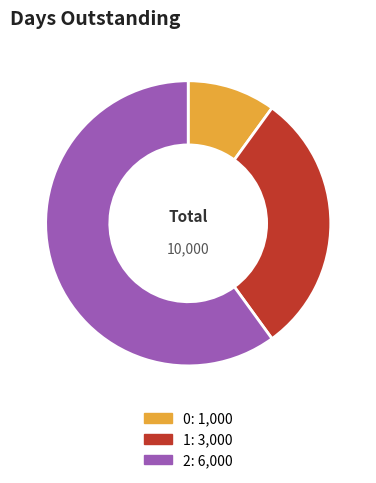

Does any single category account for the majority?

Yes